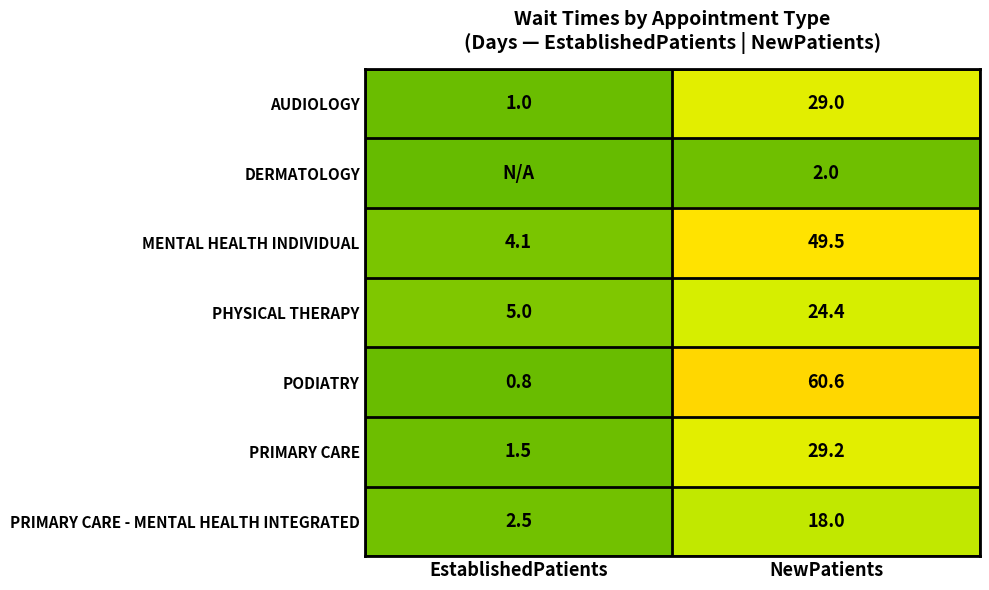

What is the total value across all series at NewPatients?

212.7